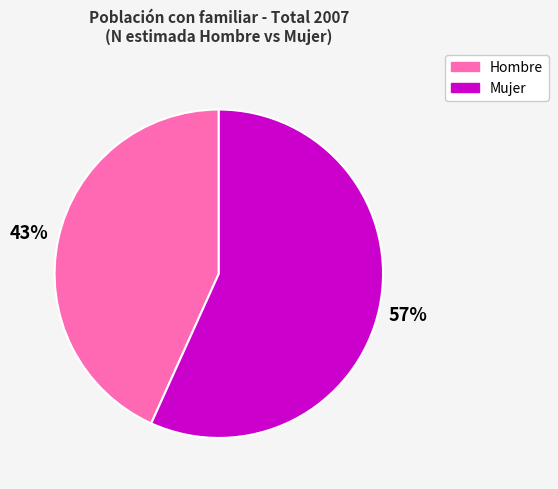

What is the smallest slice in the pie chart?

Hombre